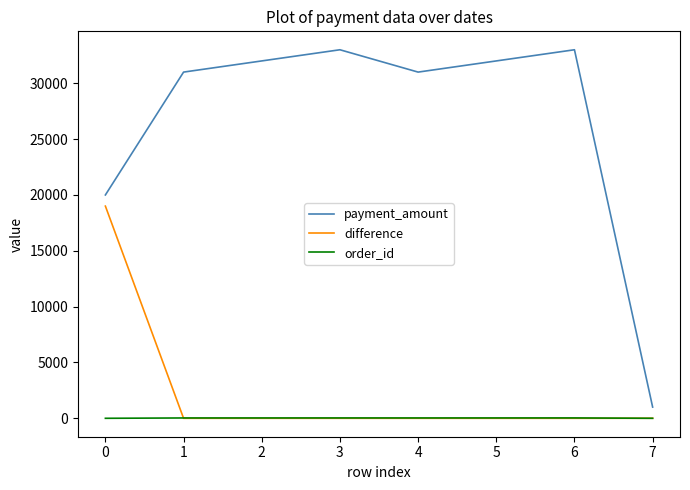

The value of payment_amount at 0 is 33465. True or false?

False